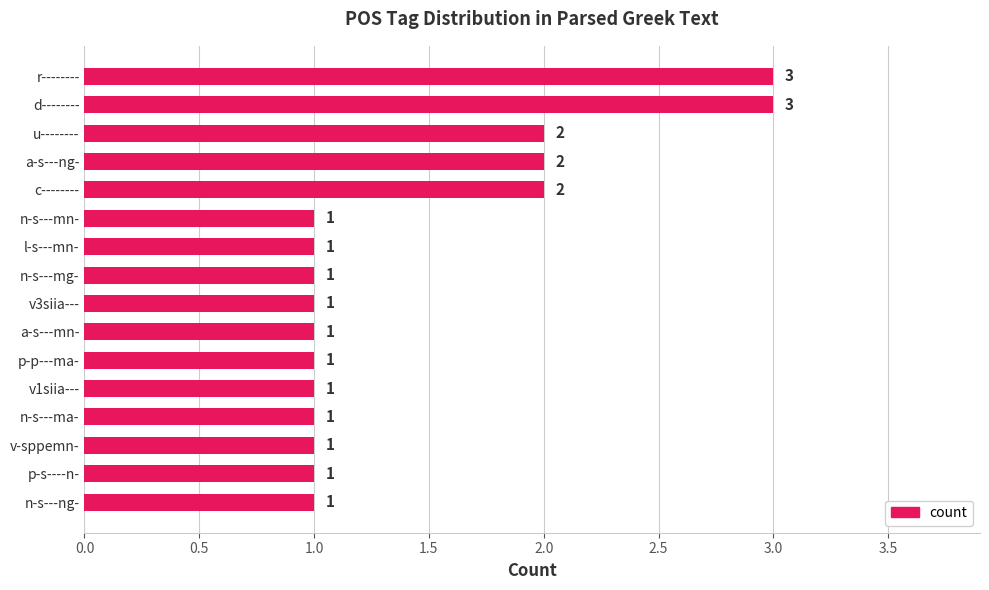

True or false: the data shows 2 at a-s---ng-.

True